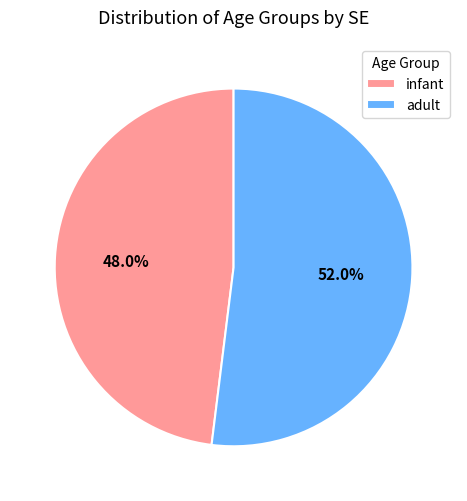

To the nearest percent, what is the difference between the largest and smallest slice percentages?

4%